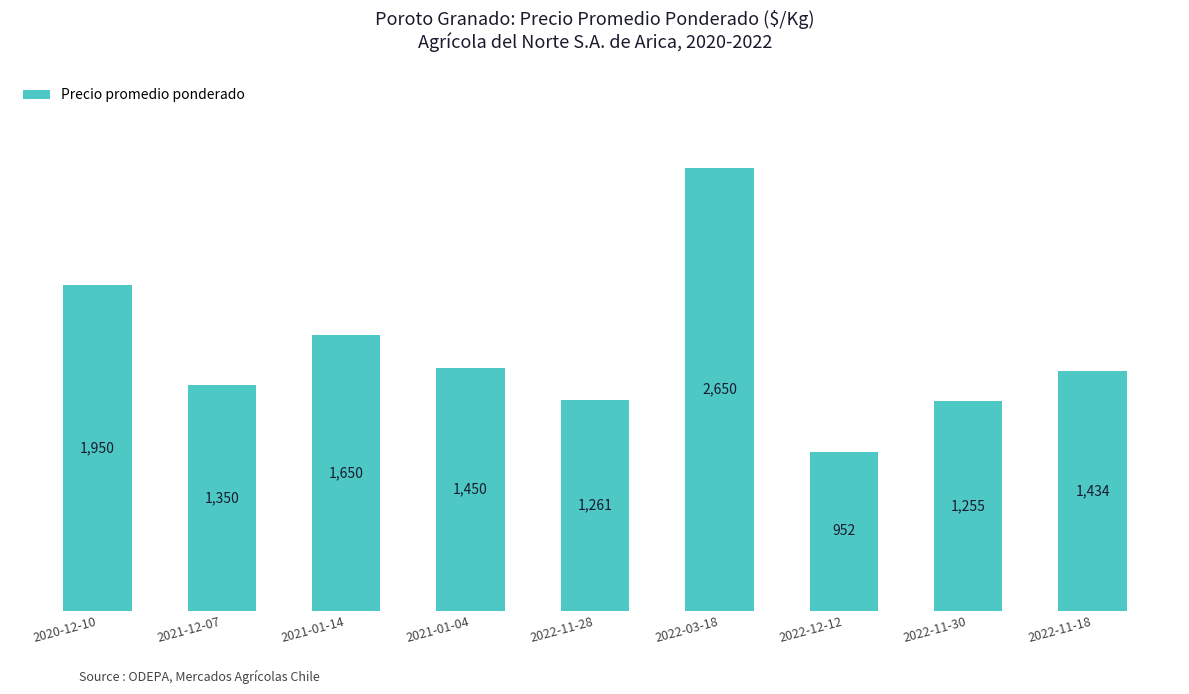

What is the sum of all values?

13952